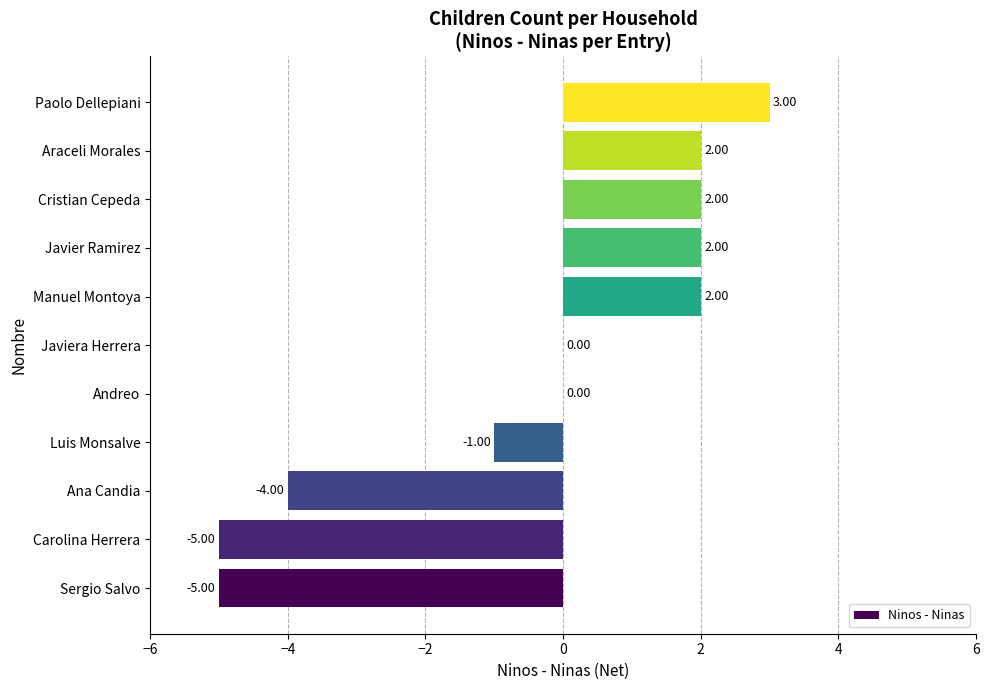

What is the sum of all values?

-4